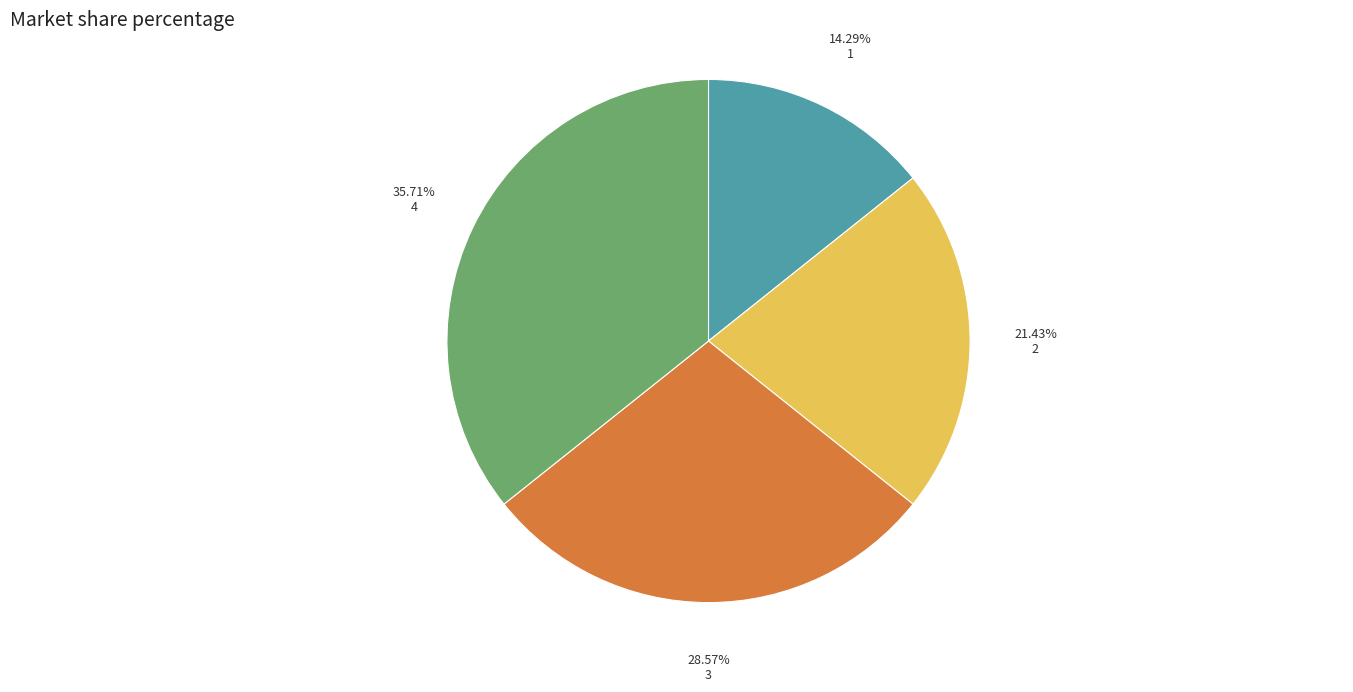

What is the total percentage of 3 and 2?

50.0%